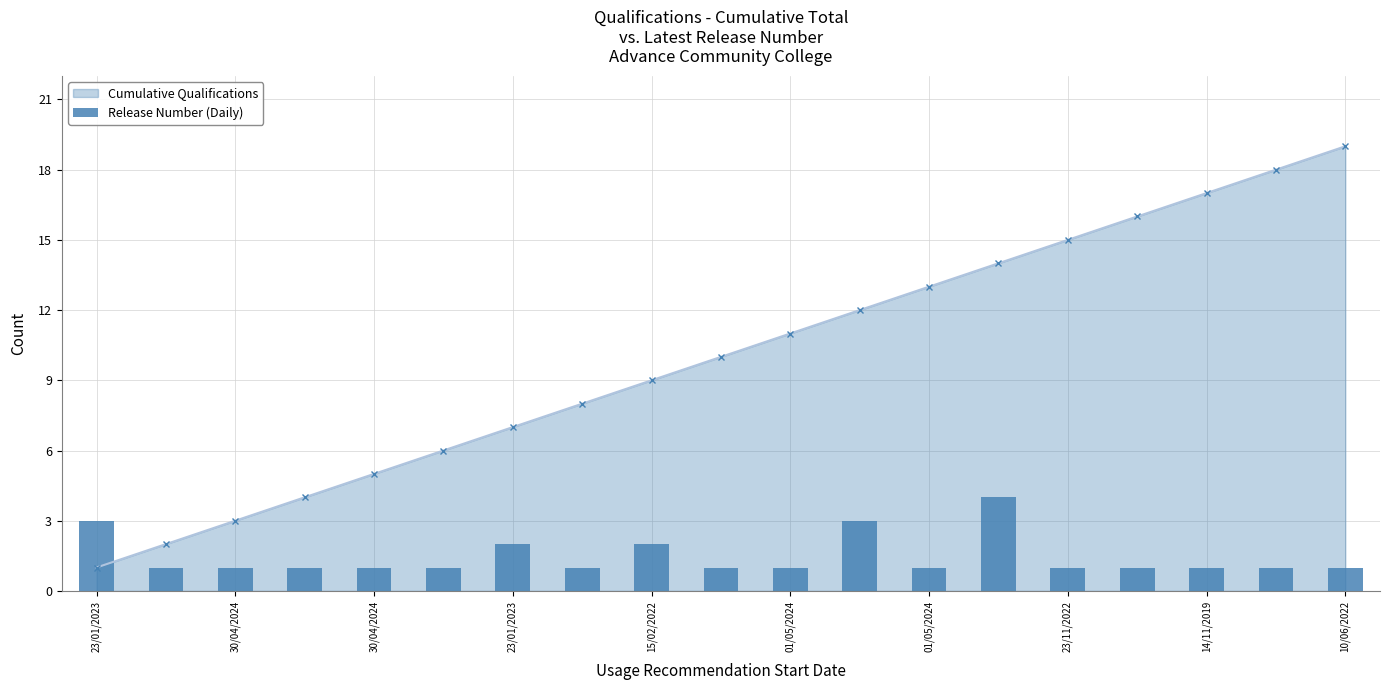

How many bars are there in total?

19